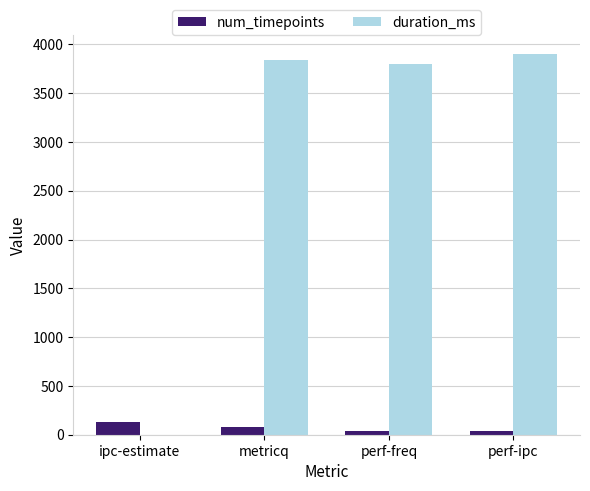

What is the sum of all num_timepoints values?

285